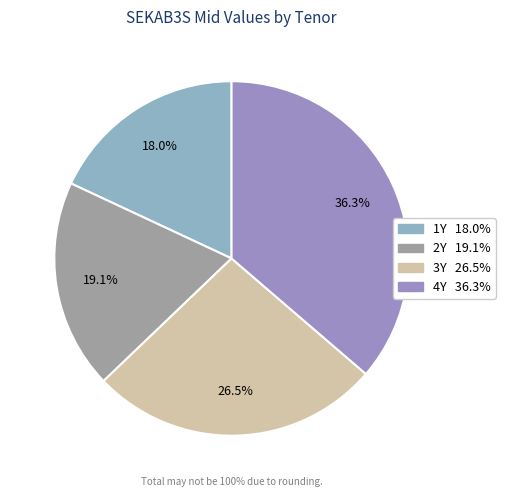

How many segments does this pie chart have?

4